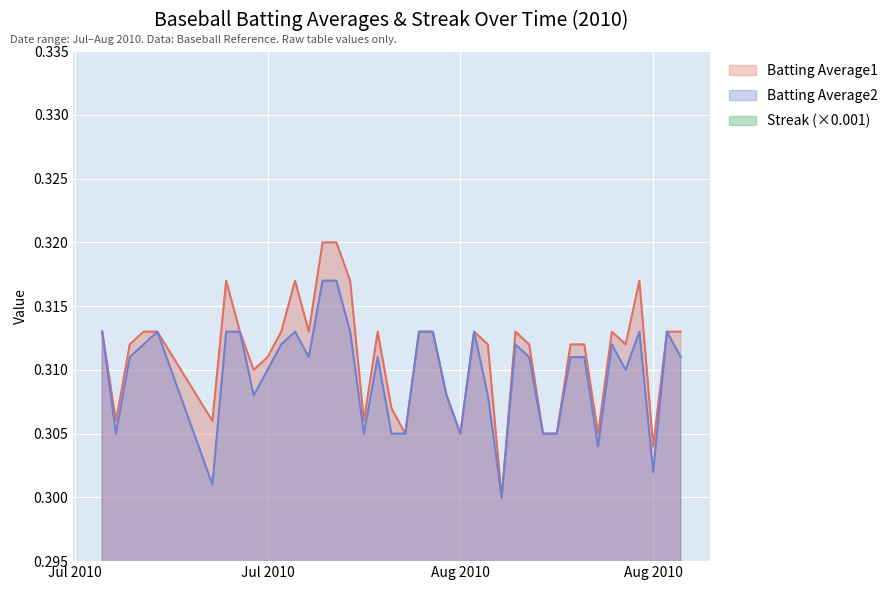

True or false: Batting Average1 has a value of 0.2 at 2010-08-03.

False